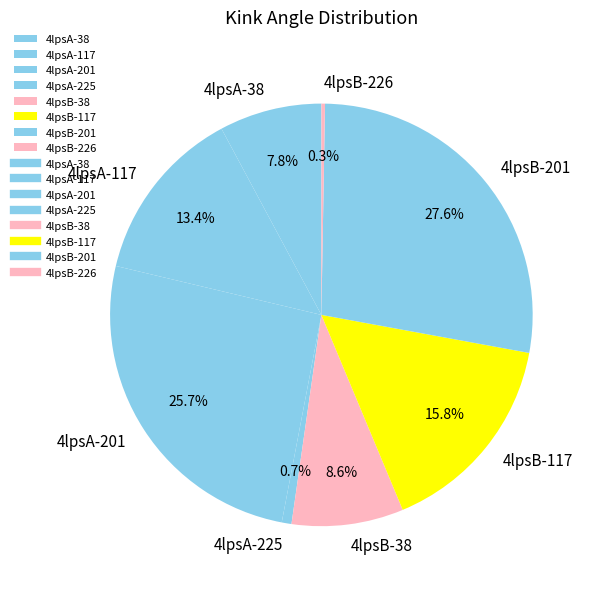

To the nearest percent, what is the difference between the largest and smallest slice percentages?

27%